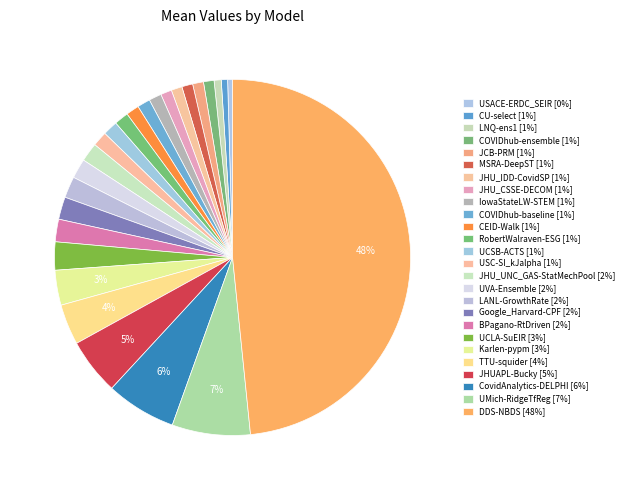

How many slices are in this pie chart?

26